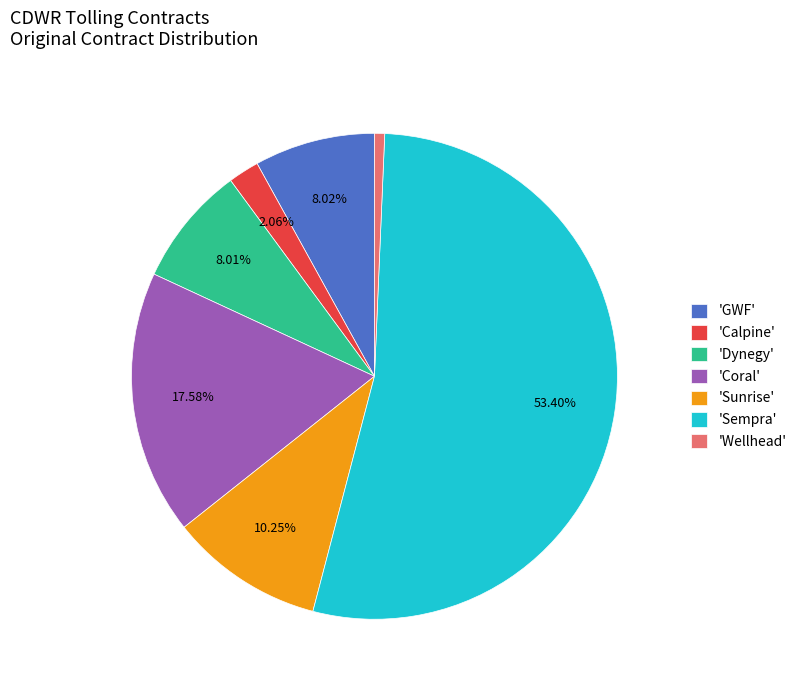

What is the majority slice?

'Sempra'